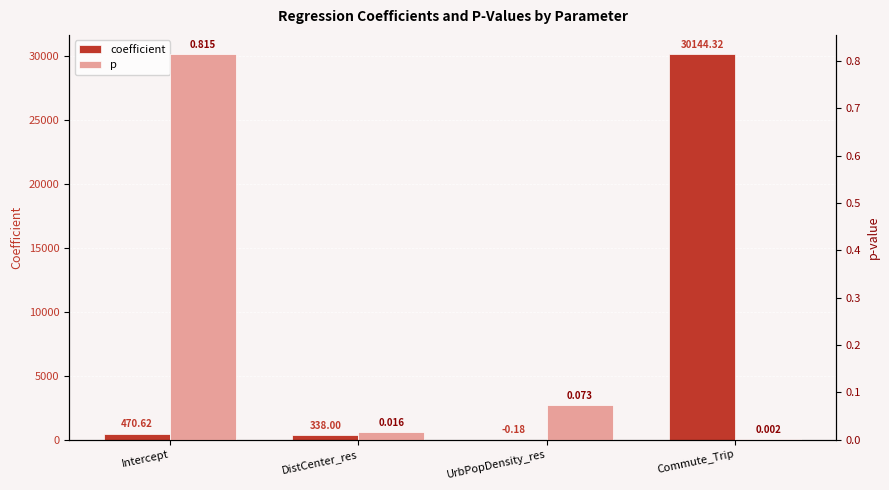

What are all the series names shown in the legend?

coefficient, p